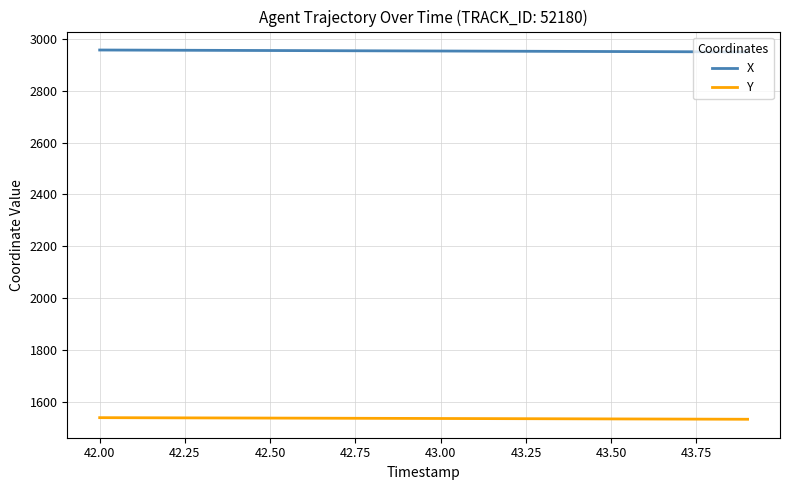

True or false: X and Y cross at least once.

False